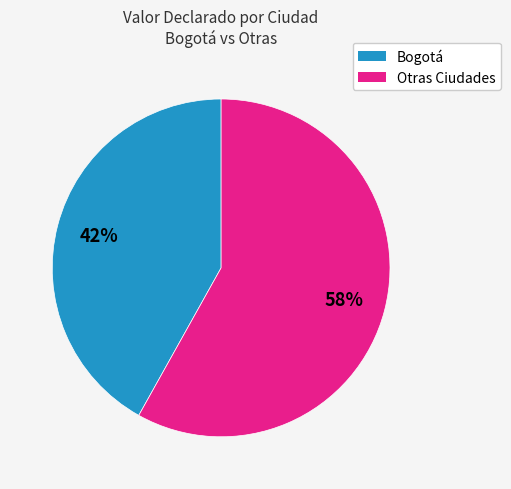

Is it true that Otras Ciudades is 58% of the pie?

True